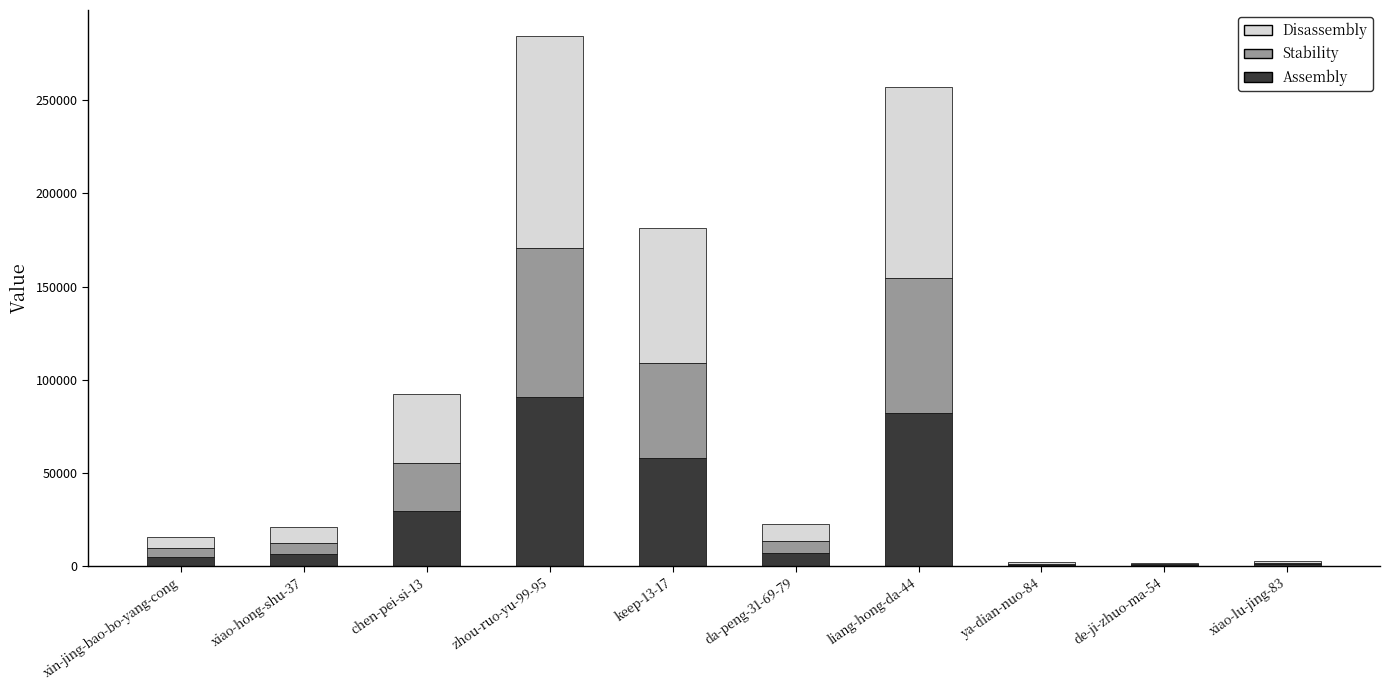

At which label does Assembly reach its peak?

zhou-ruo-yu-99-95